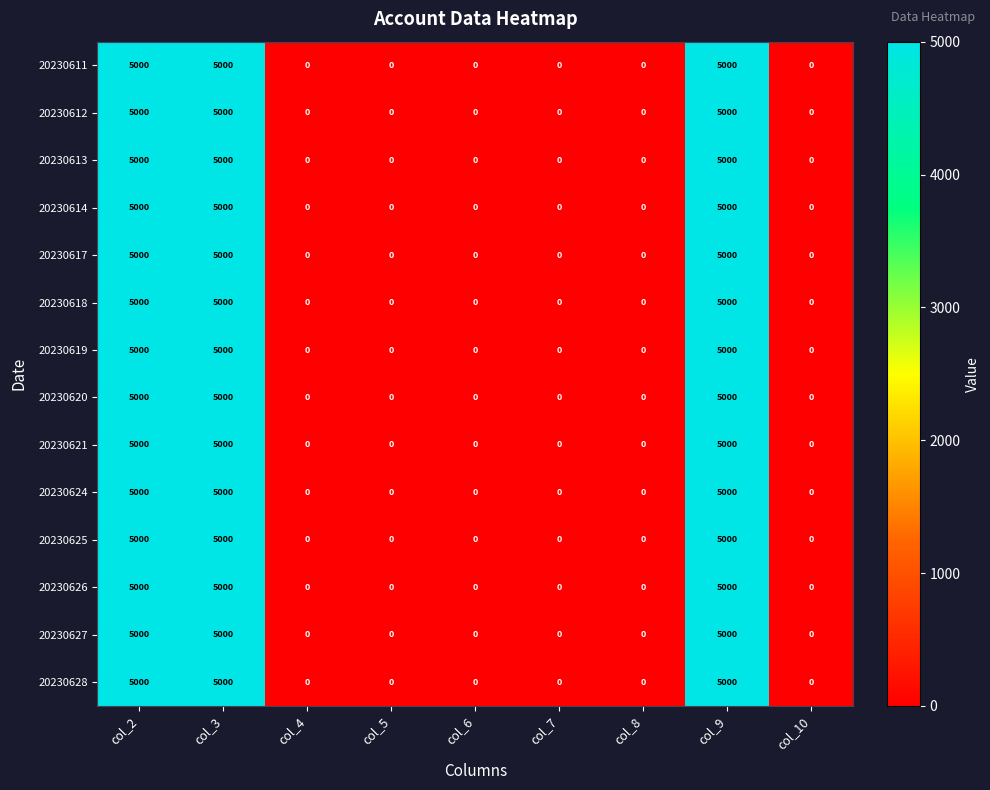

What is the approximate value of 20230628 at col_9, to the nearest 100?

5000